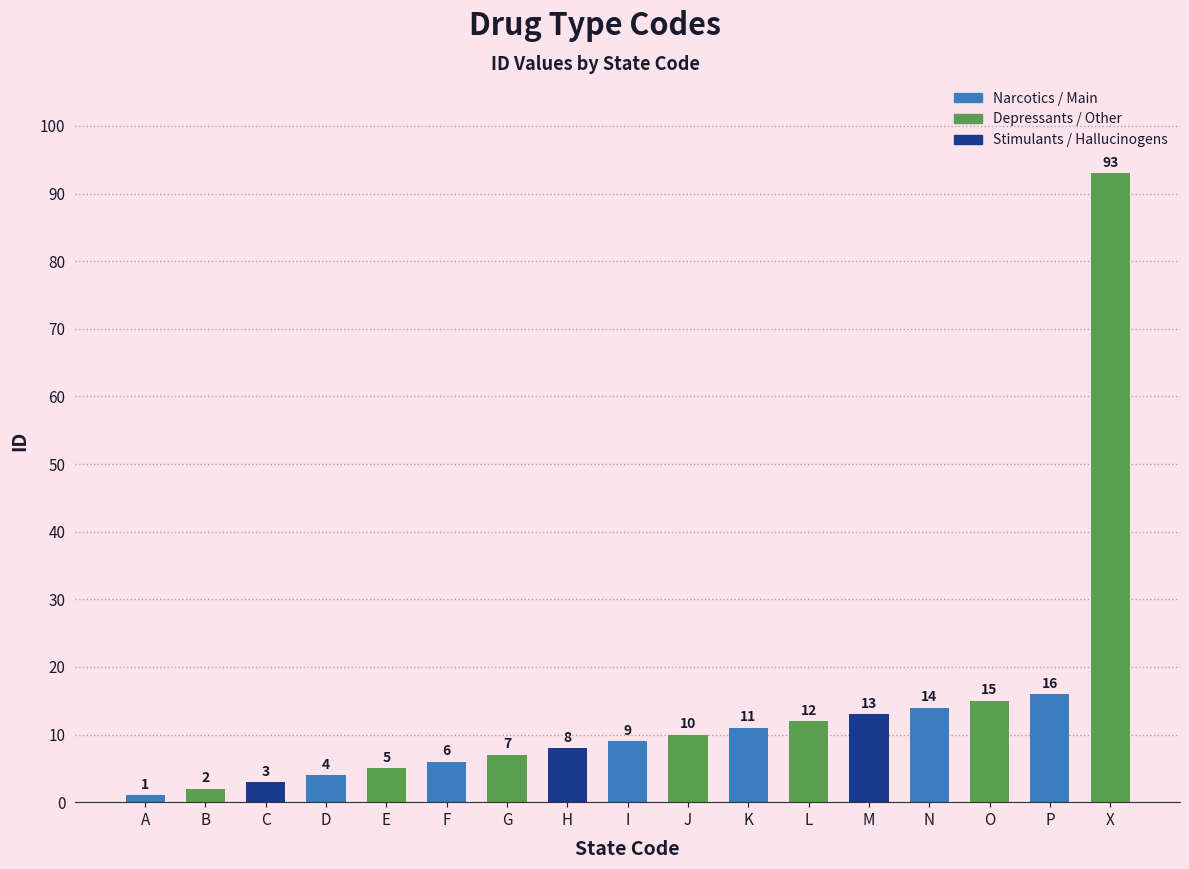

Does the chart contain any negative values?

No